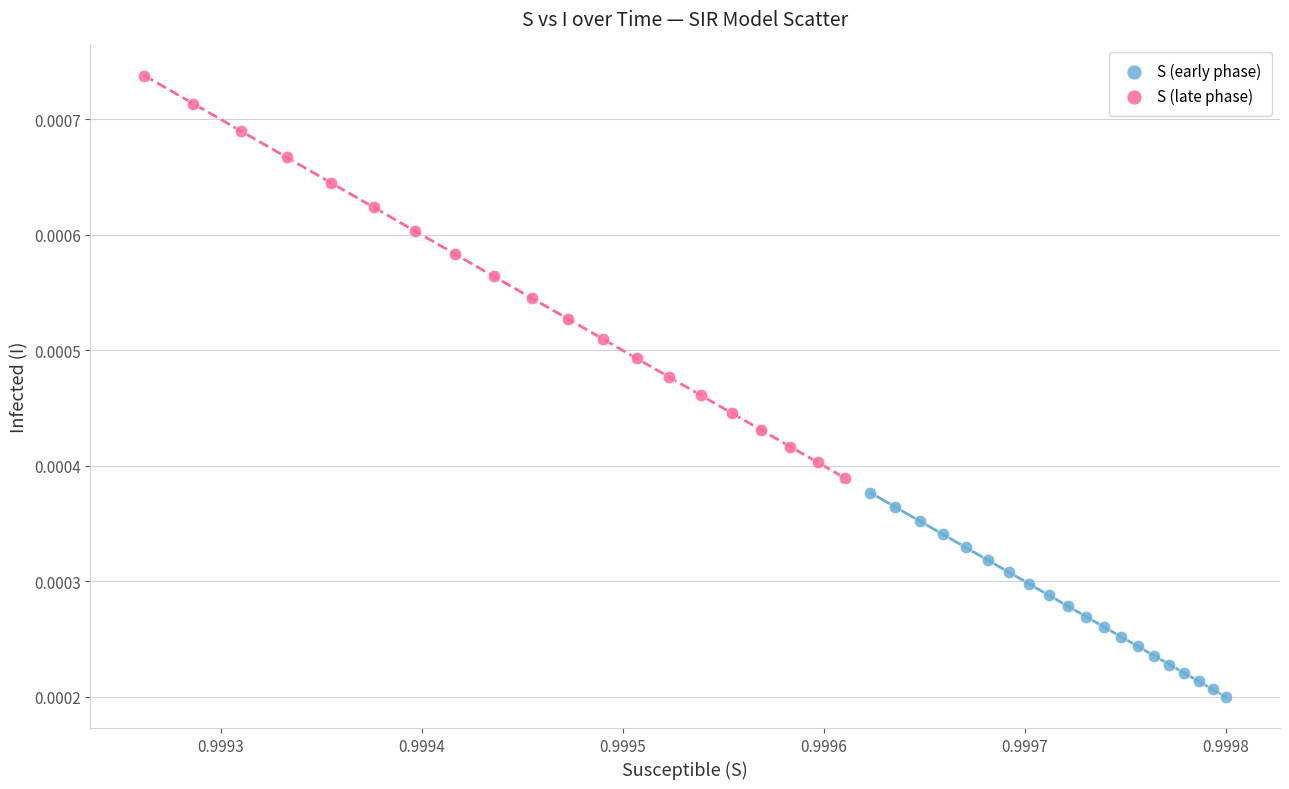

What are all the series names shown in the legend?

S (early phase), S (late phase)